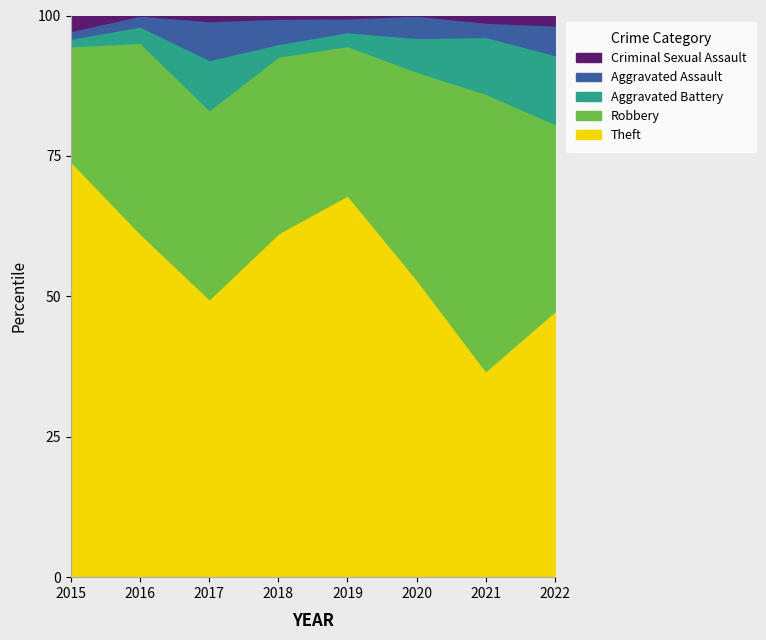

What is the difference between the Theft values at 2017 and 2016?

11.7